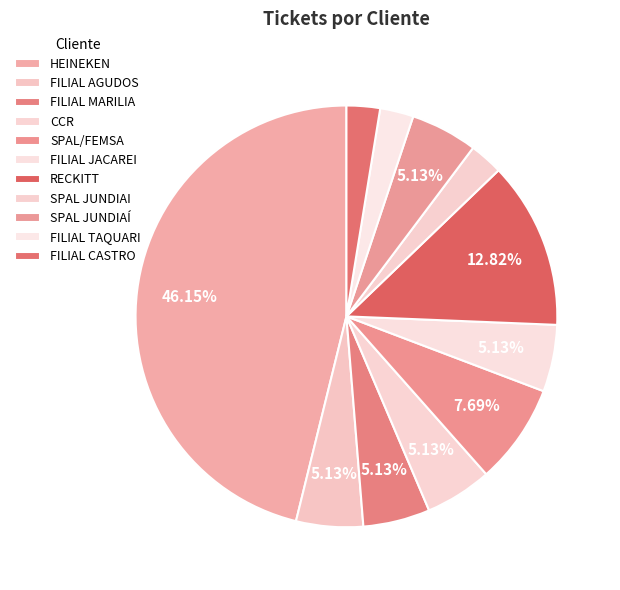

Count the number of slices in the pie.

11